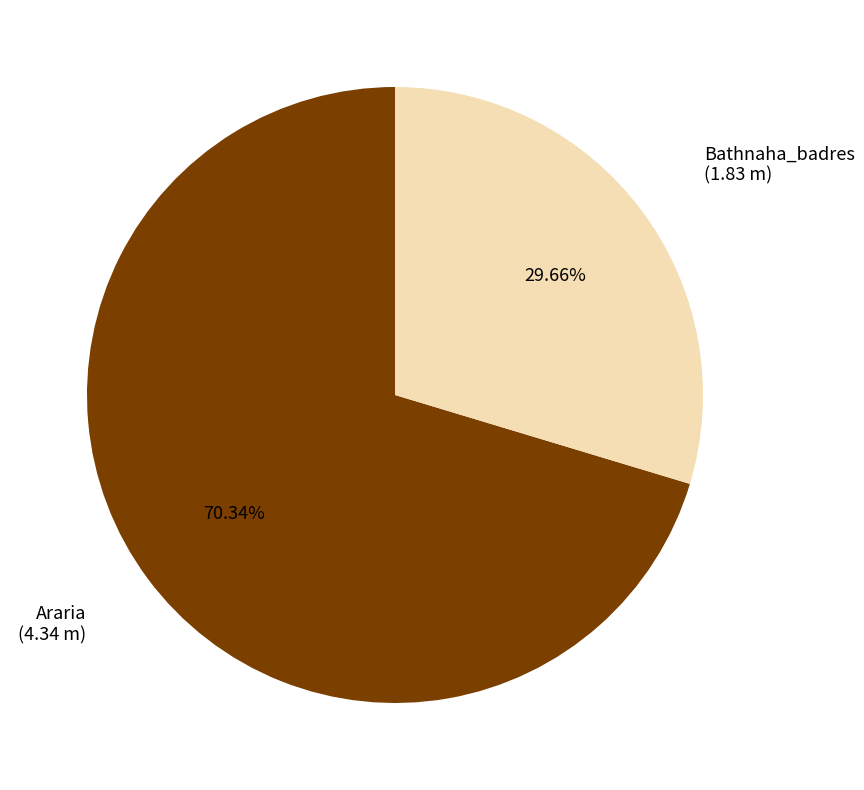

Is there any slice that represents more than half of the pie?

Yes